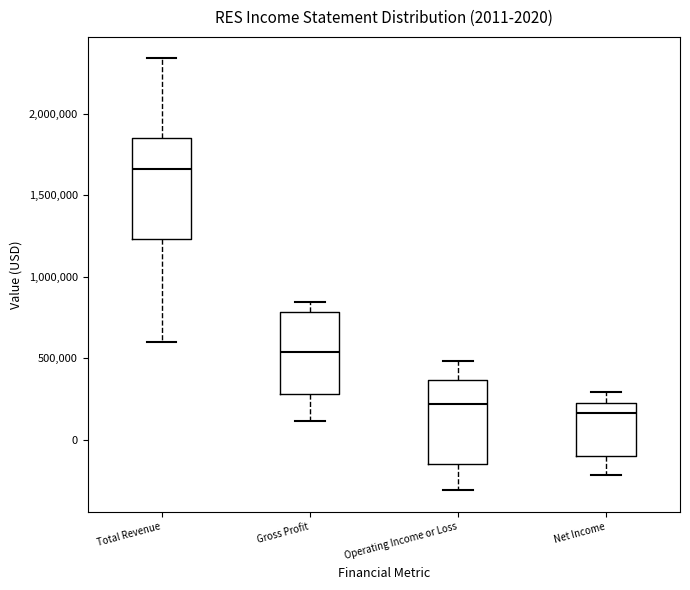

Which box's median line is the highest?

Total Revenue